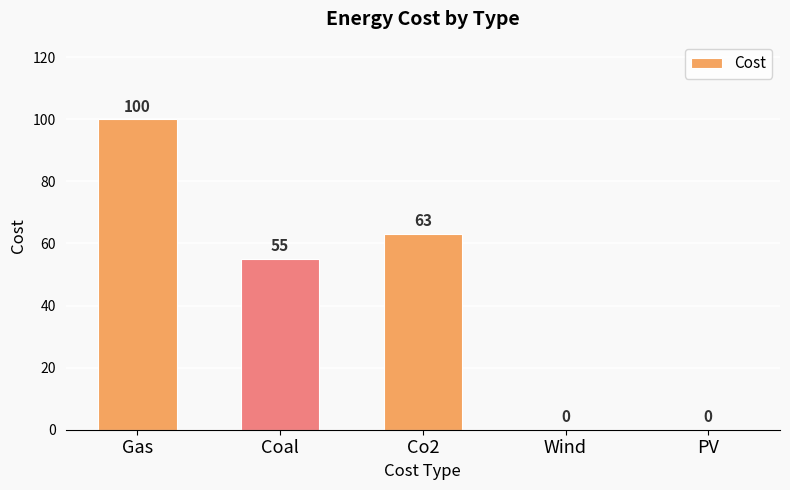

Read the value at Co2, to the nearest 50.

50